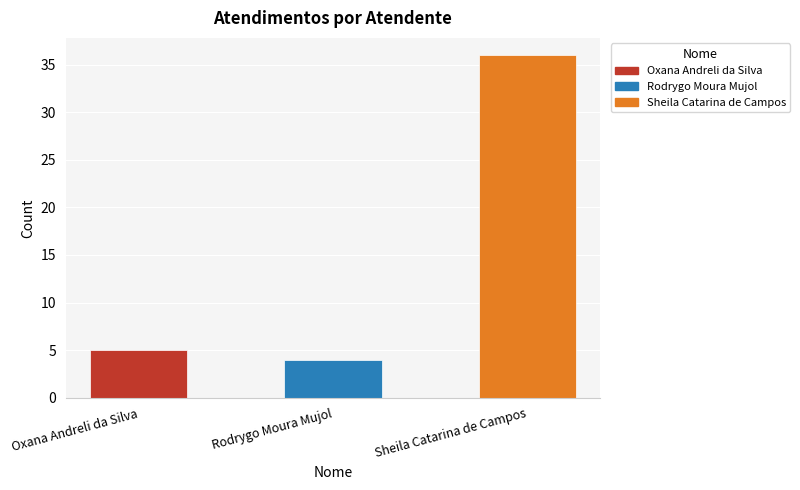

List the labels in order of value, smallest first.

Rodrygo Moura Mujol, Oxana Andreli da Silva, Sheila Catarina de Campos